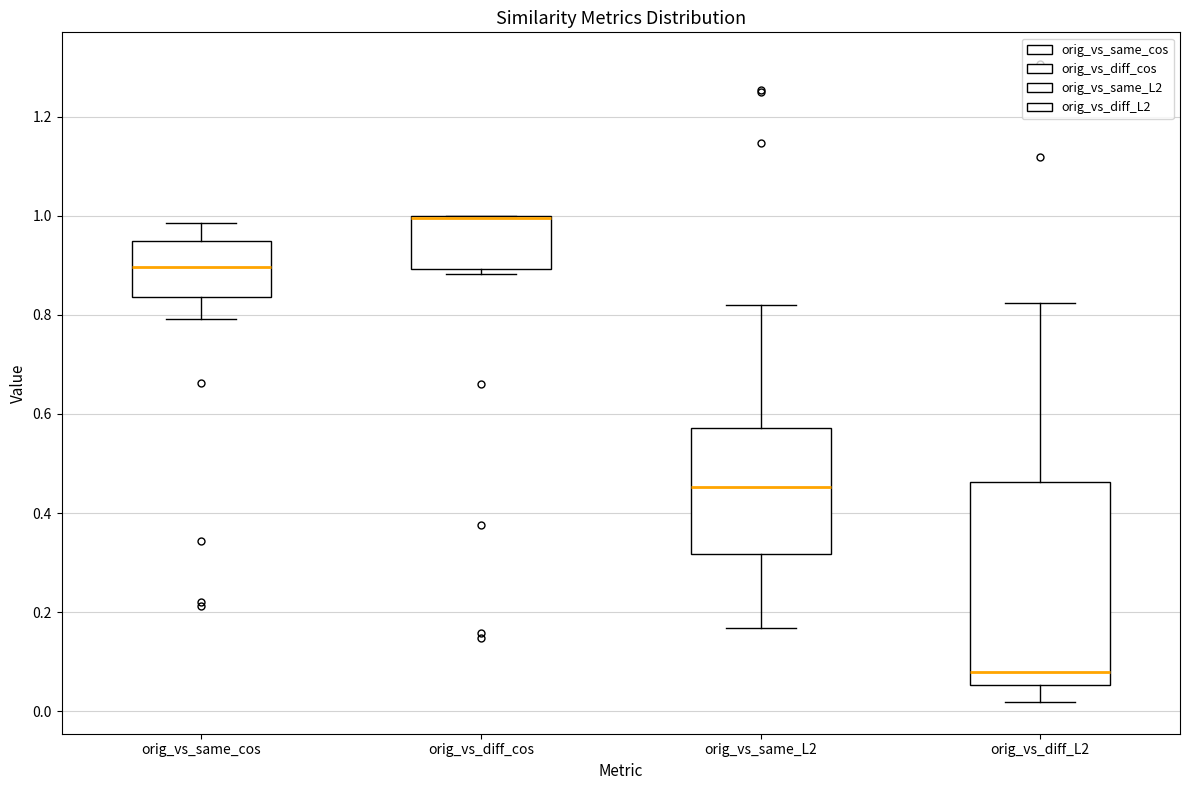

Where does the median line of the box for orig_vs_diff_L2 sit on the y-axis? The values are not printed on the chart, so give them approximately, as read against the axis.

0.08